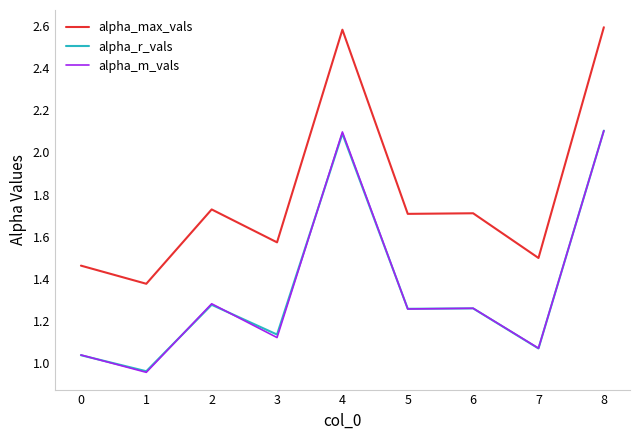

The value of alpha_max_vals at 5 is 1.1. True or false?

False